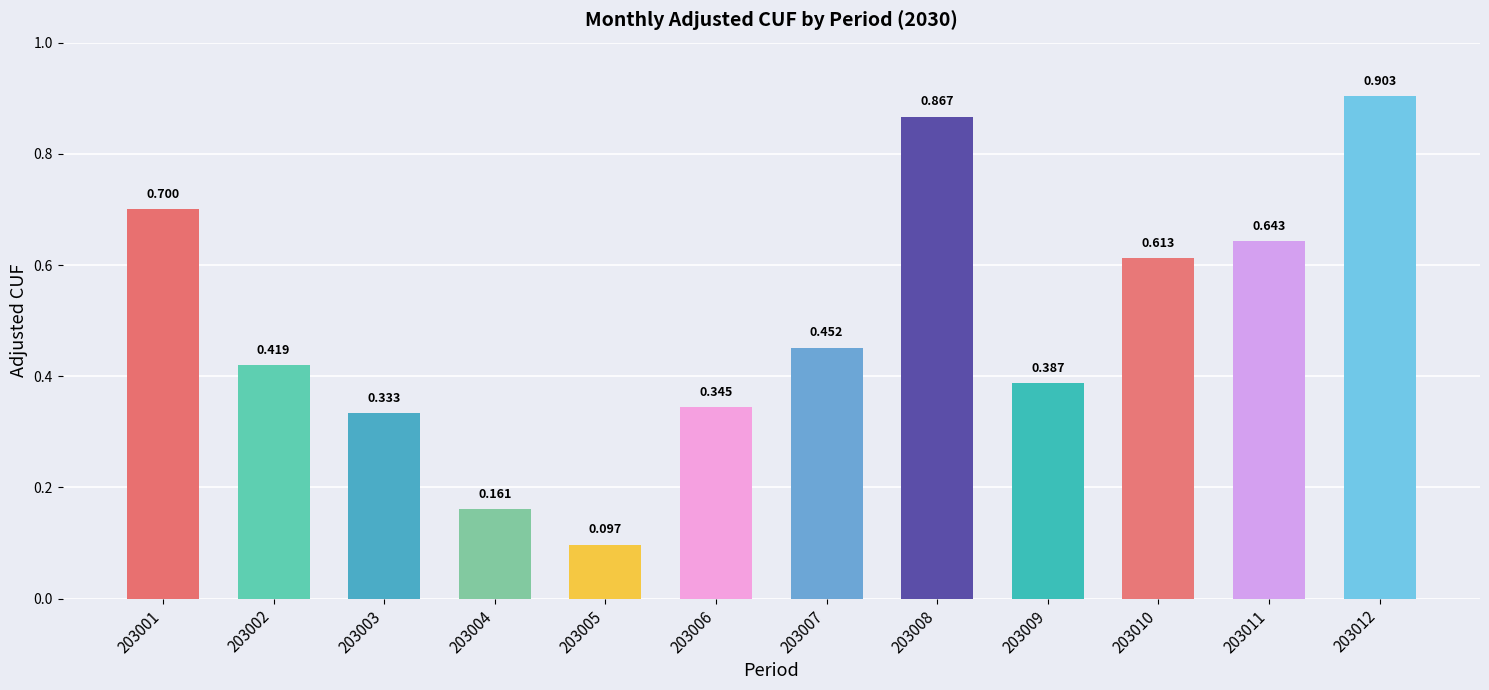

Does the chart contain stacked bars?

No